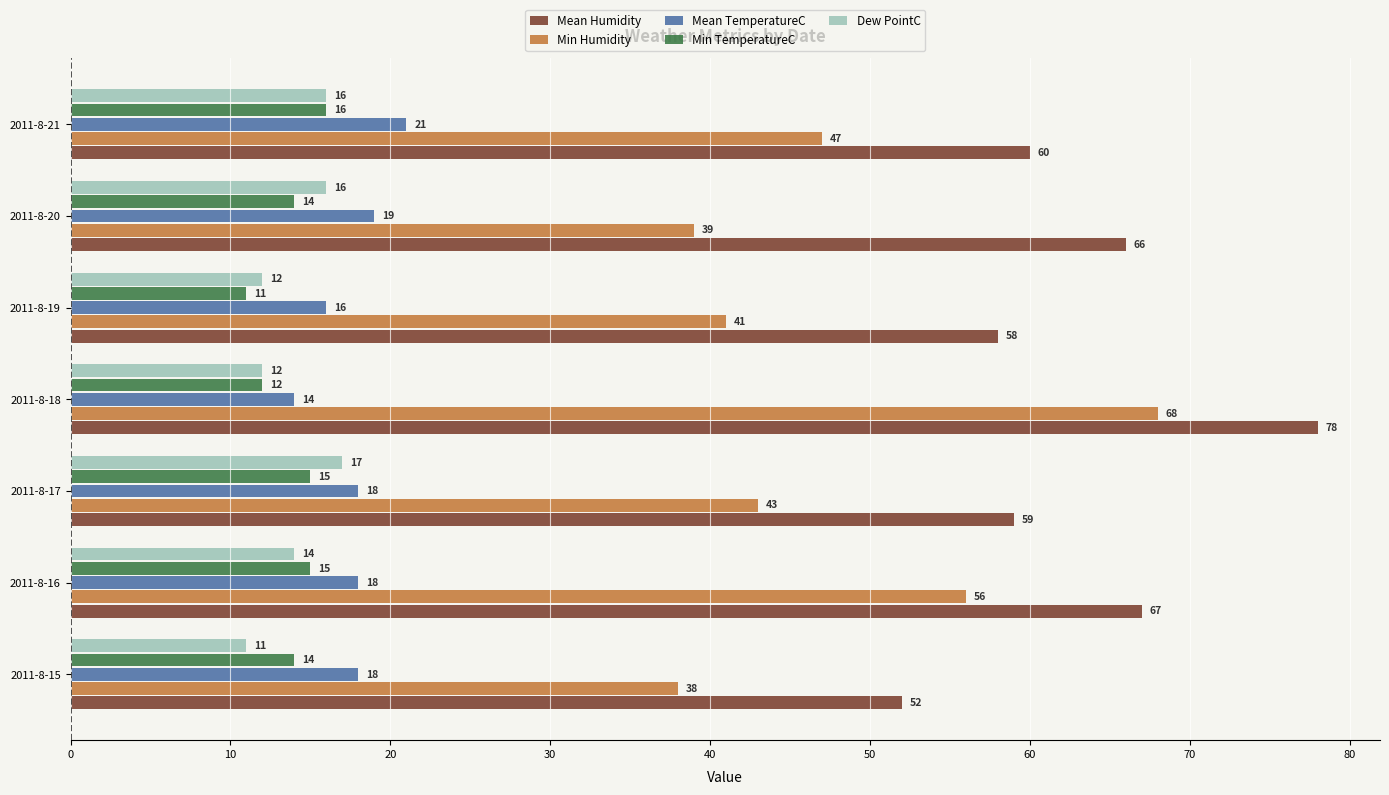

Rank the series by their maximum value, from lowest to highest.

Min TemperatureC, Dew PointC, Mean TemperatureC, Min Humidity, Mean Humidity